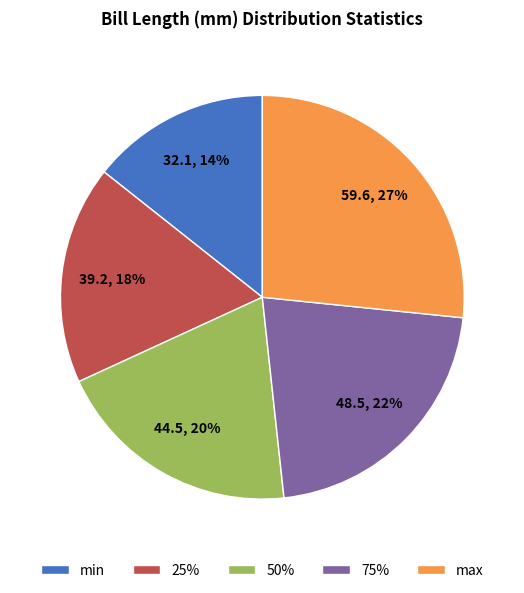

How many segments does this pie chart have?

5